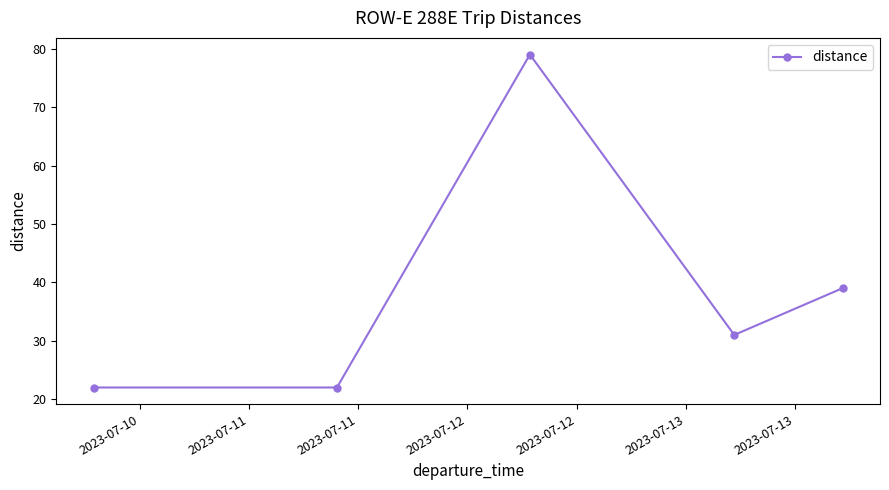

True or false: there are more than 2 points higher than both neighbors.

False